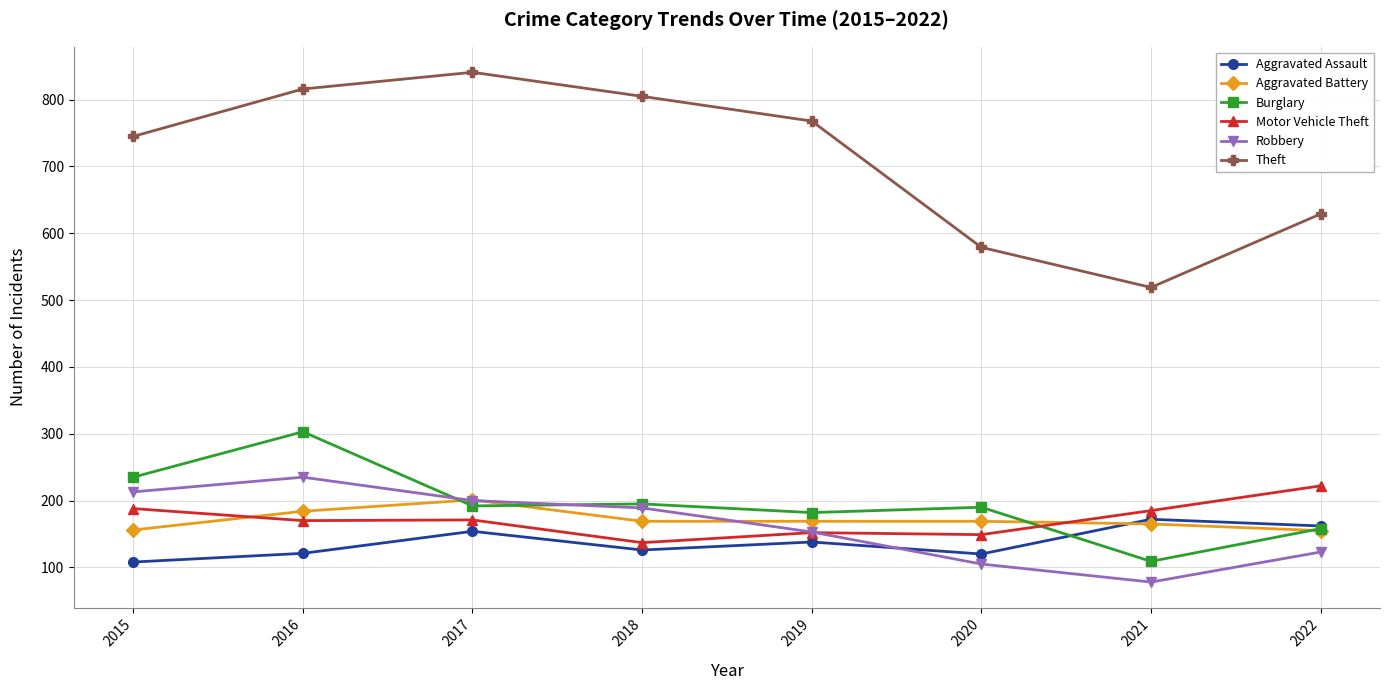

What is the total value across all series at 2021?

1228